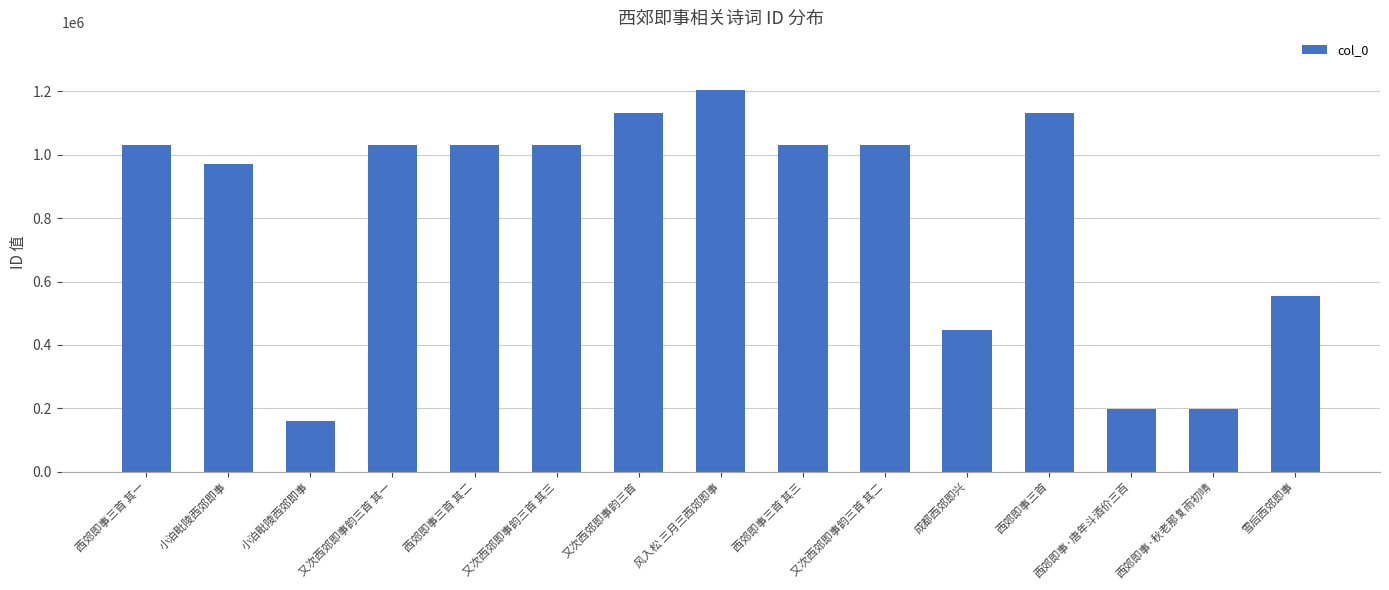

What is the difference between the values at 西郊即事三首 其三 and 西郊即事·秋老那复雨初晴?

831552